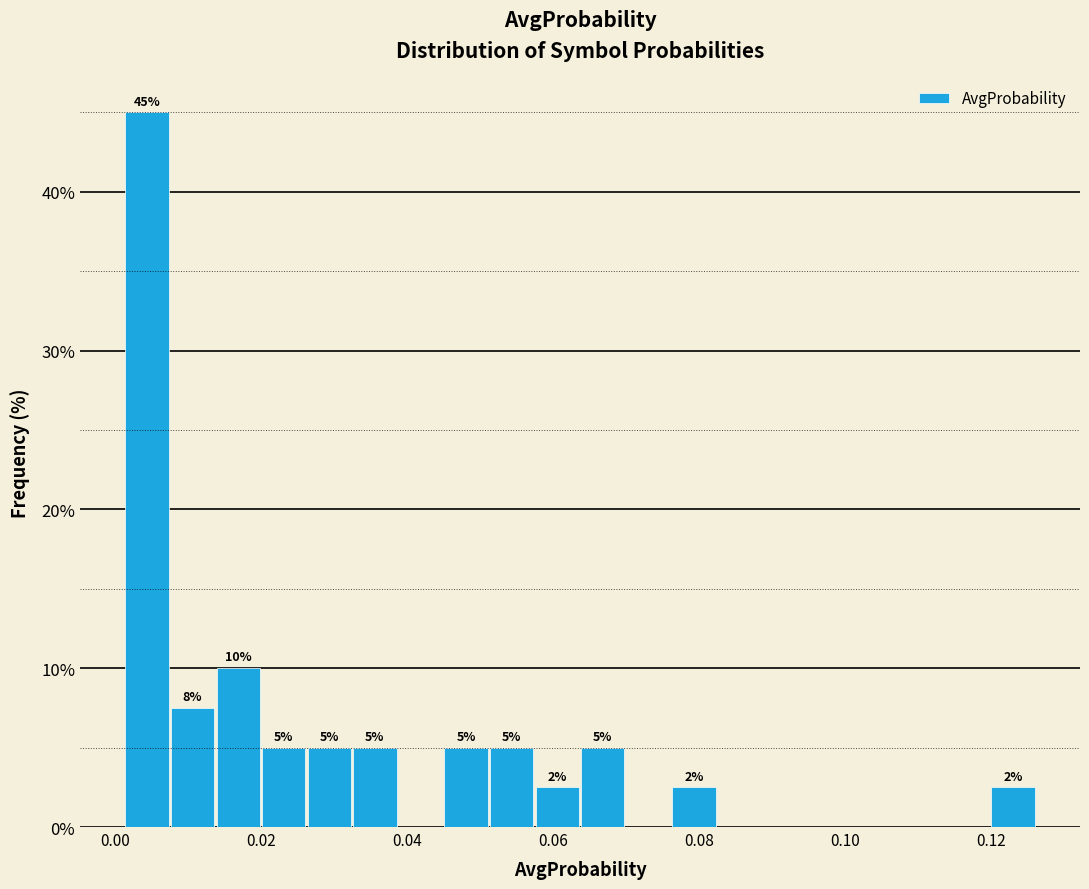

Read against the x-axis, roughly where is the centre of the tallest bar?

0.004